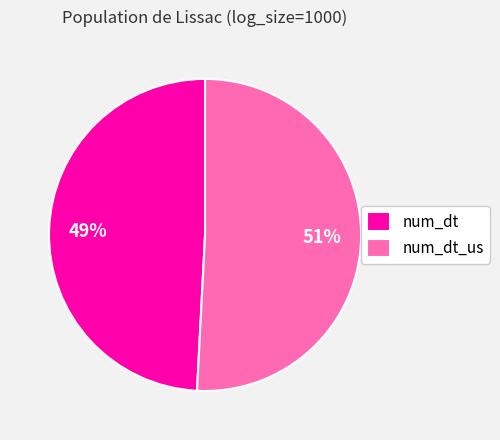

To the nearest percent, what is the difference between the num_dt and num_dt_us slice percentages?

2%